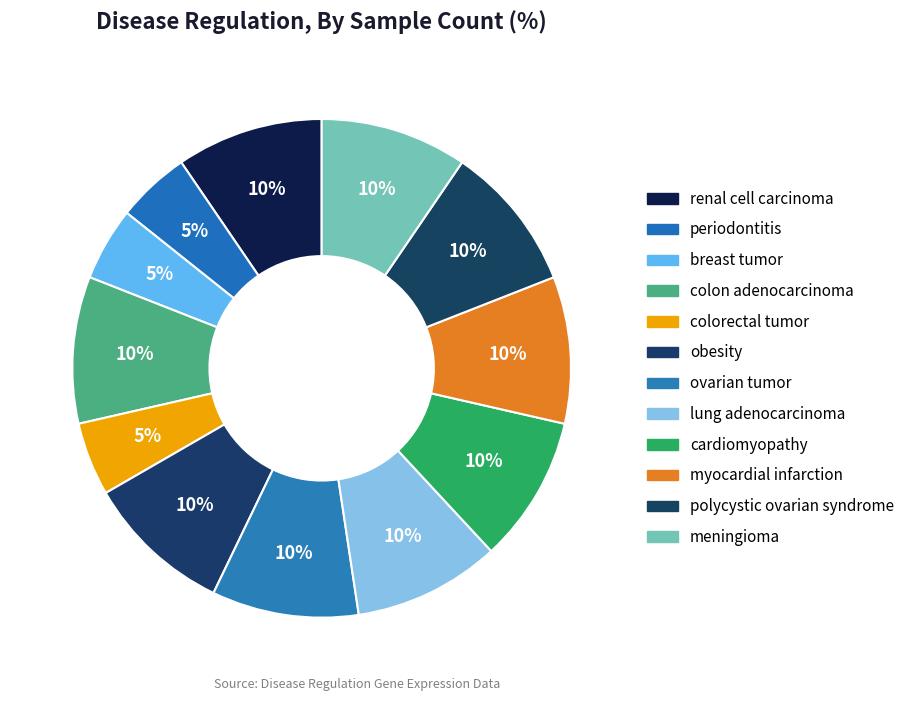

Count the number of slices in the pie.

12